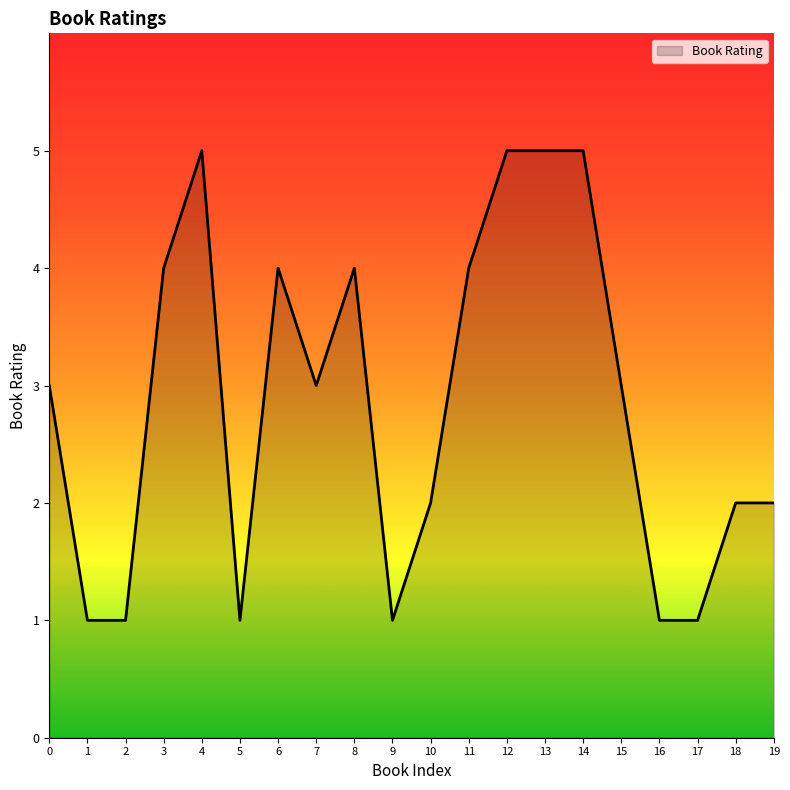

How many lines are shown in the chart?

1